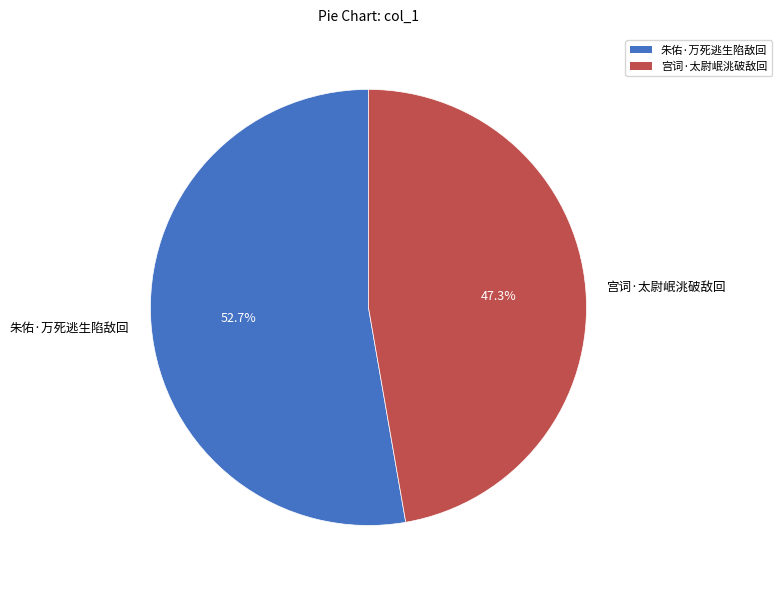

What is the smallest slice in the pie chart?

宫词·太尉岷洮破敌回